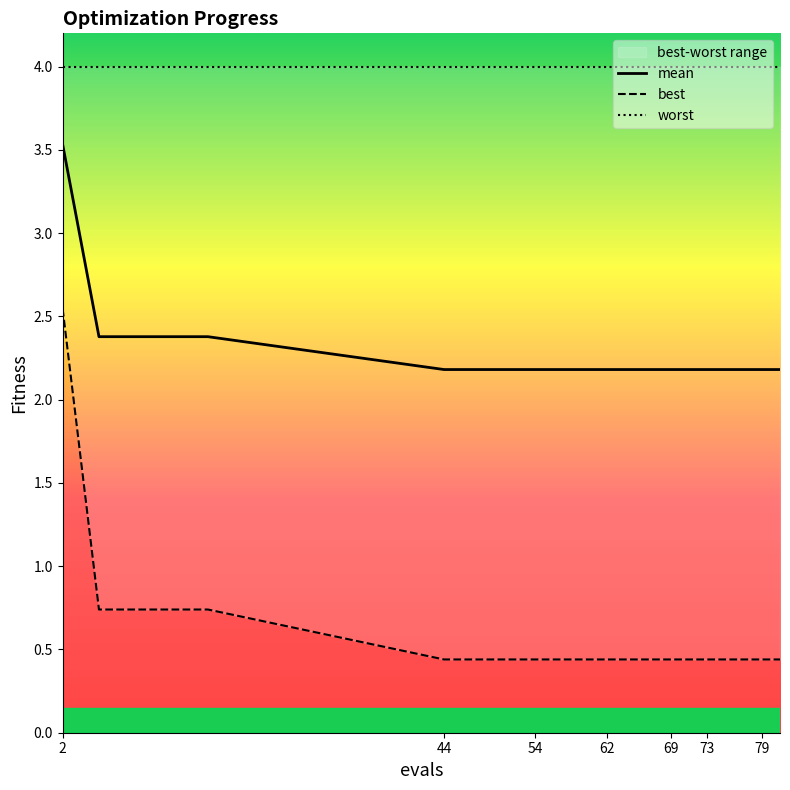

Is the value of best at 69 greater than the value of mean at 44?

No